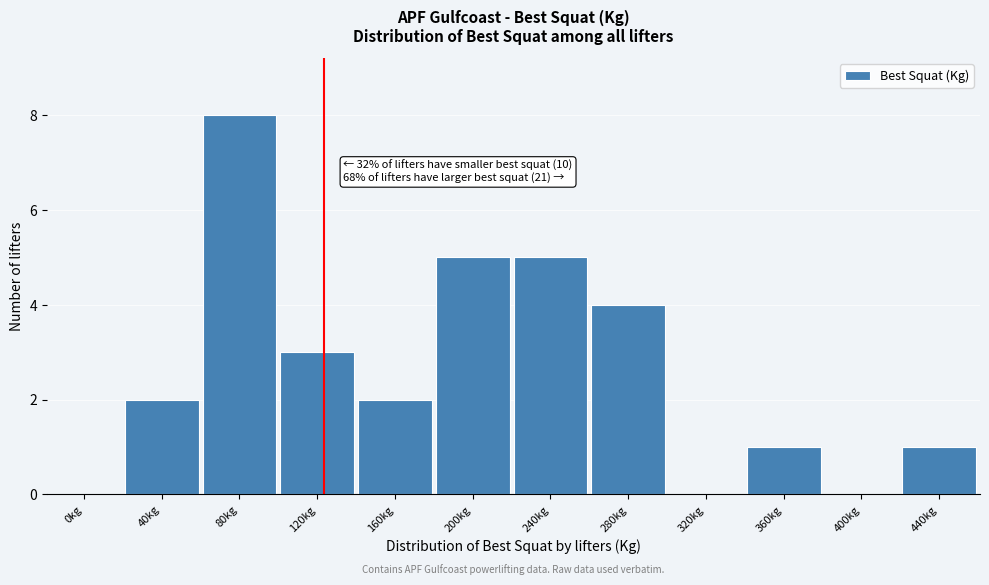

Reading left to right, what are all the values shown in this chart?

0kg=0	40kg=2	80kg=8	120kg=3	160kg=2	200kg=5	240kg=5	280kg=4	320kg=0	360kg=1	400kg=0	440kg=1